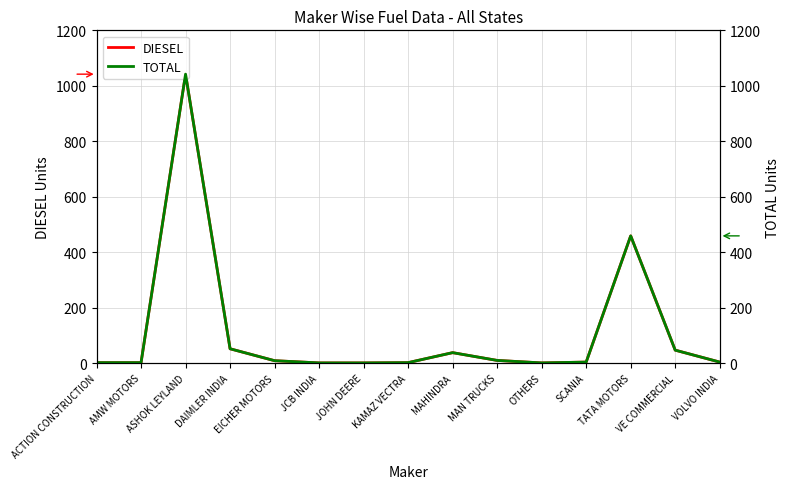

What is the sum of all TOTAL values?

1674